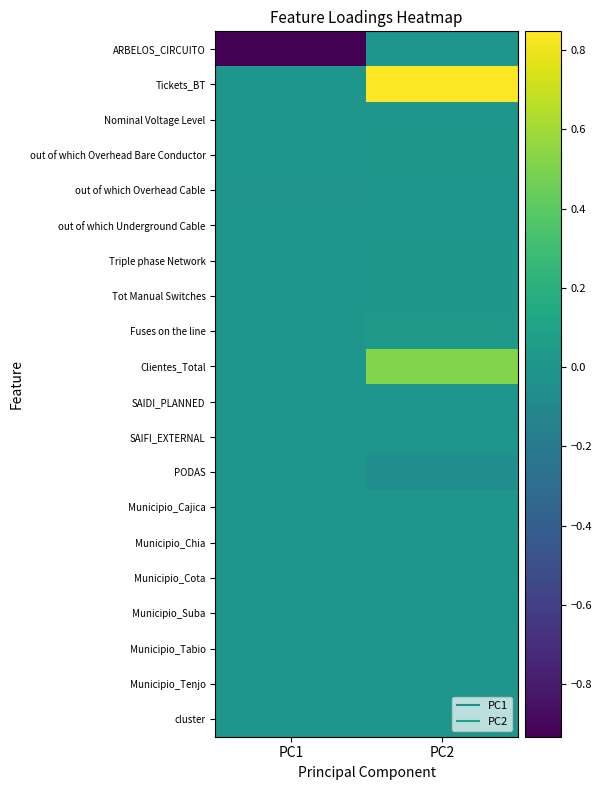

What is the maximum value shown in the chart?

0.8